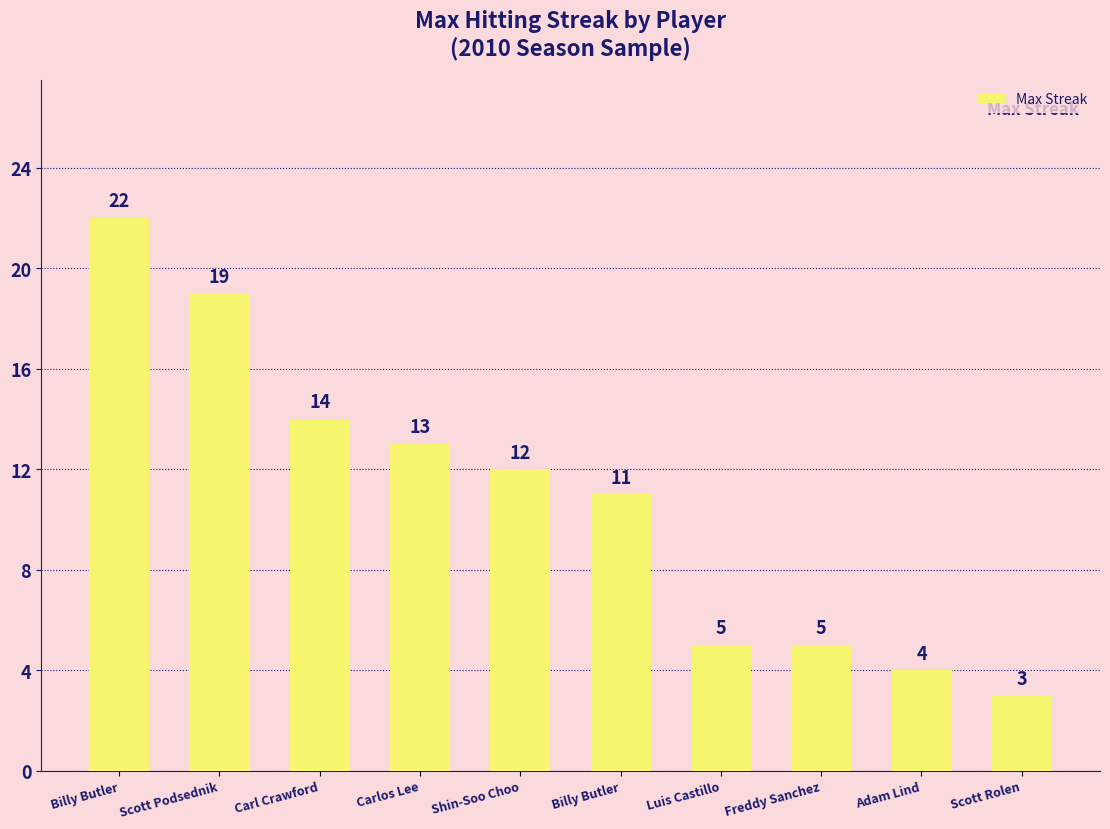

True or false: the data shows 37 at Billy Butler.

False